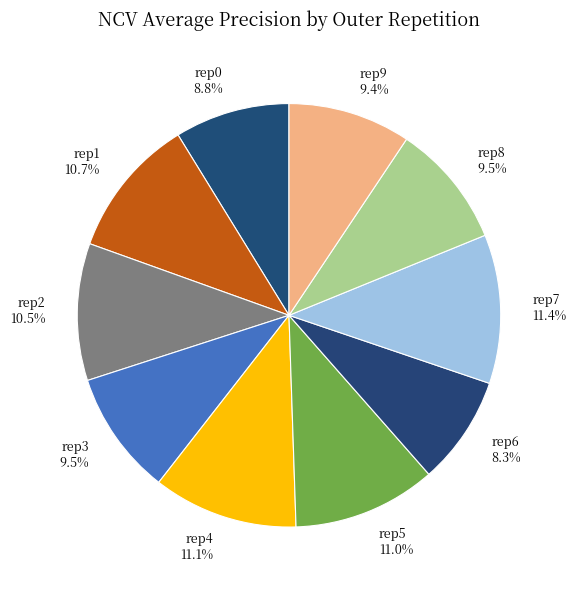

Does rep3 account for over 50% of the chart?

No